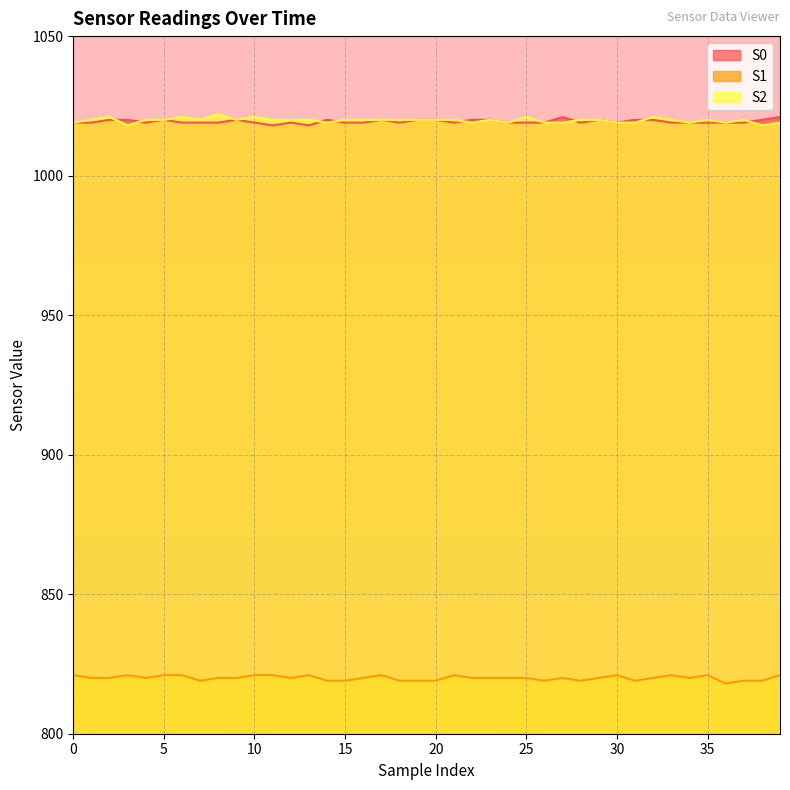

Rank the categories by S2 value from highest to lowest.

8, 2, 6, 10, 25, 32, 1, 4, 5, 7, 9, 11, 12, 13, 15, 16, 17, 18, 19, 20, 21, 23, 28, 29, 33, 35, 37, 0, 14, 22, 24, 26, 27, 30, 31, 34, 36, 39, 3, 38